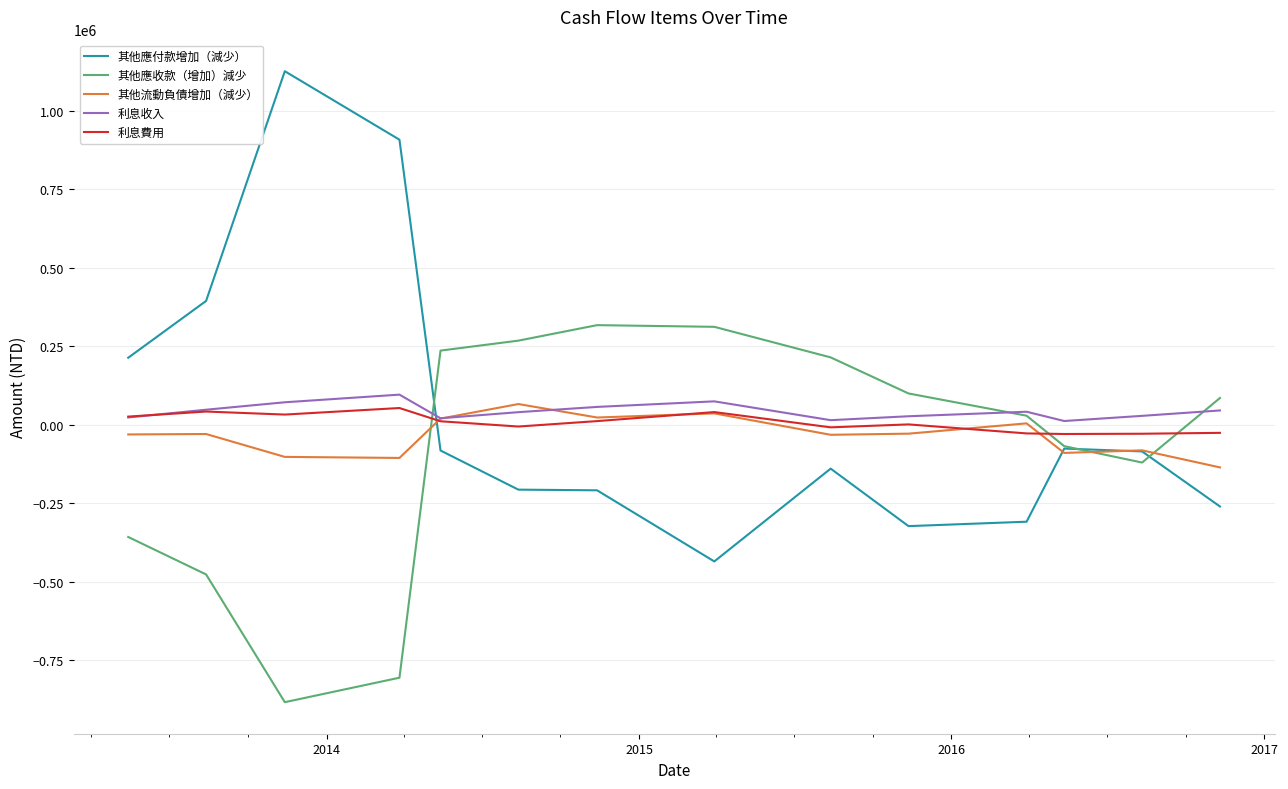

What is the maximum value for 利息費用?

53509